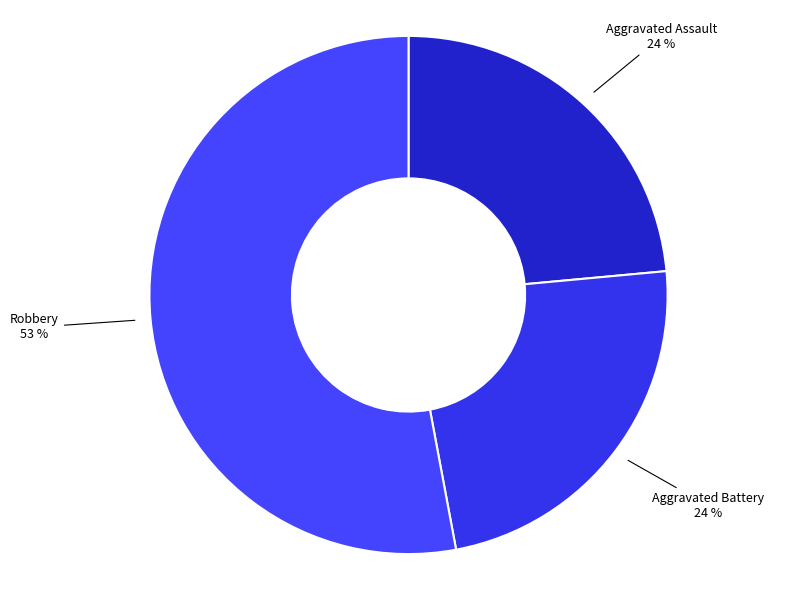

Count the number of slices in the pie.

3